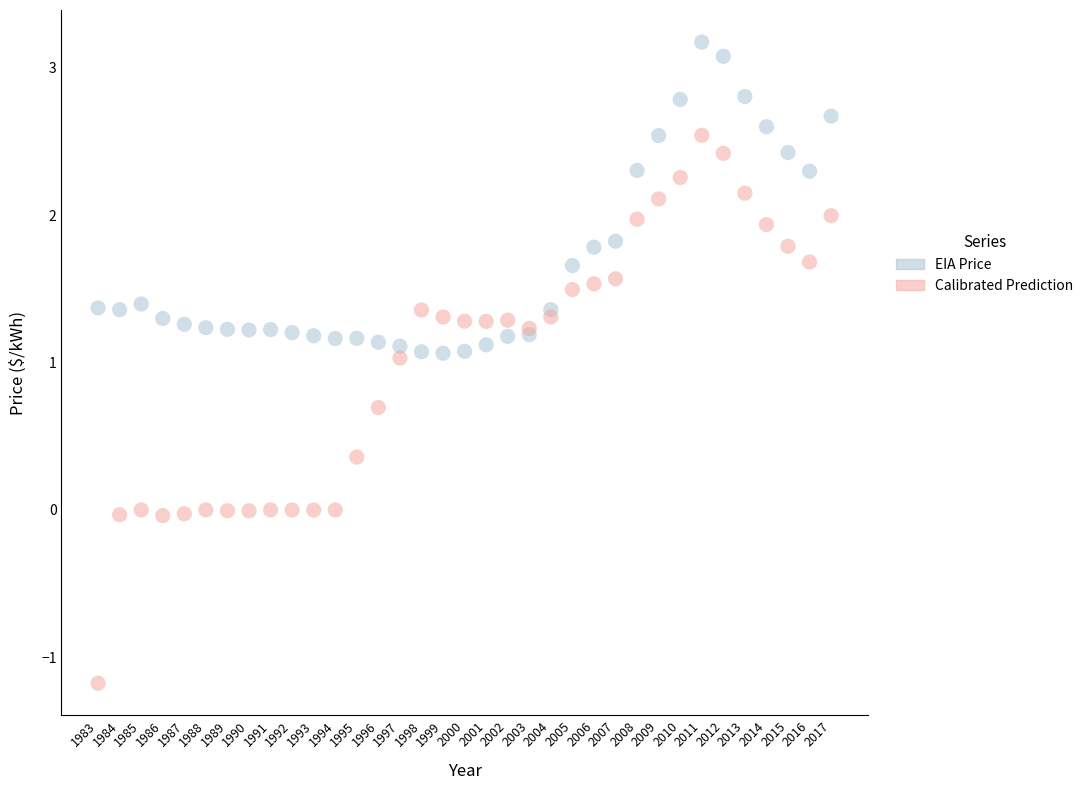

Which series has the widest spread of Y values?

Calibrated Prediction